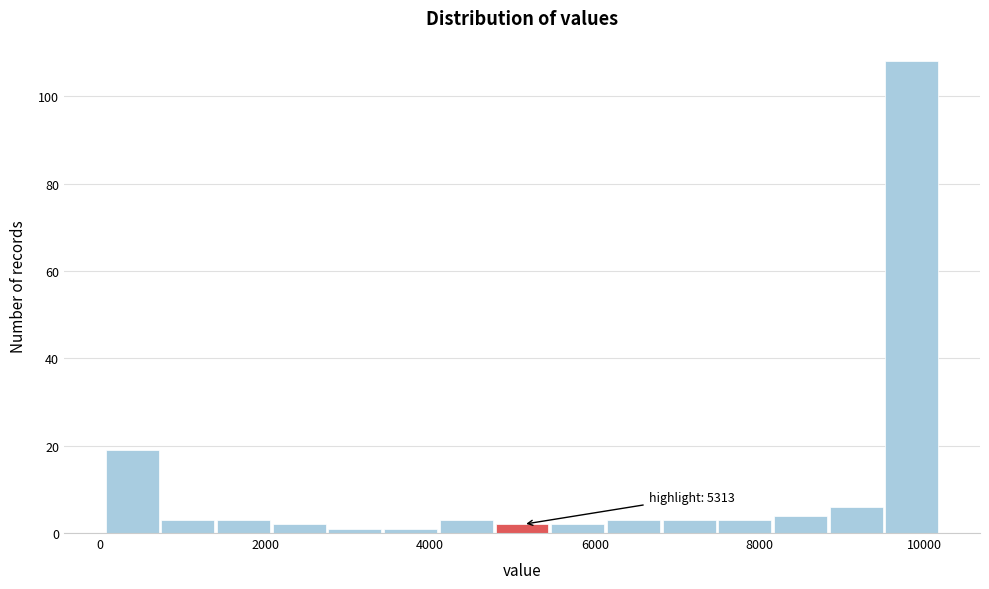

Around what value on the x-axis is the tallest bar? Give the approximate position of its centre, as read against the axis.

9800